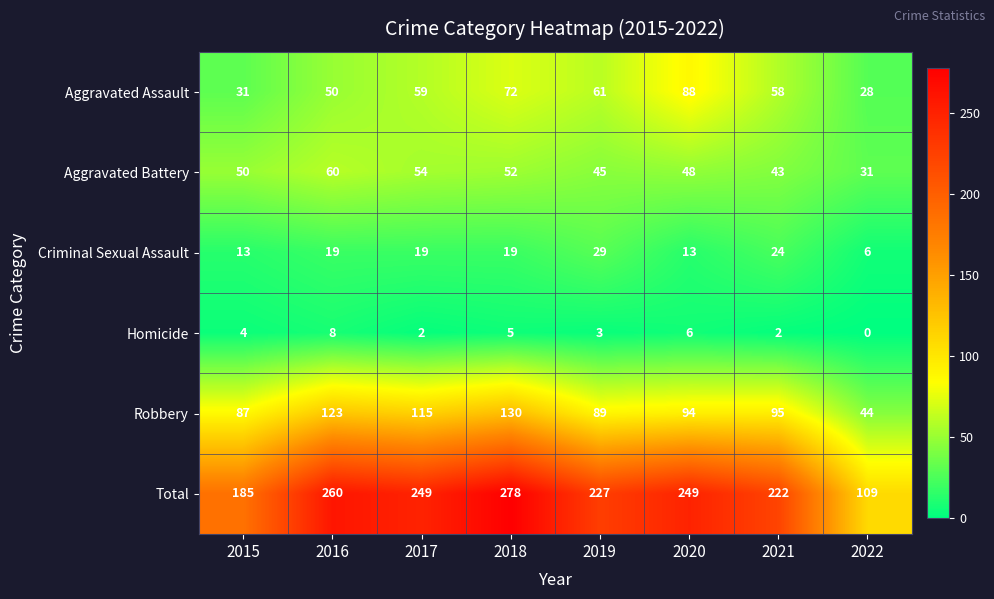

How many values in the Criminal Sexual Assault series are below 19?

3